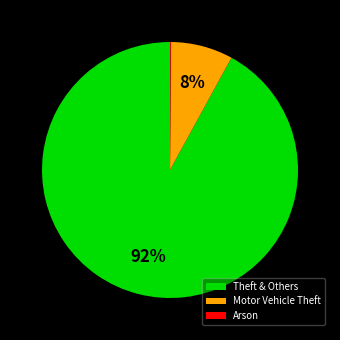

Is there any slice that represents more than half of the pie?

Yes